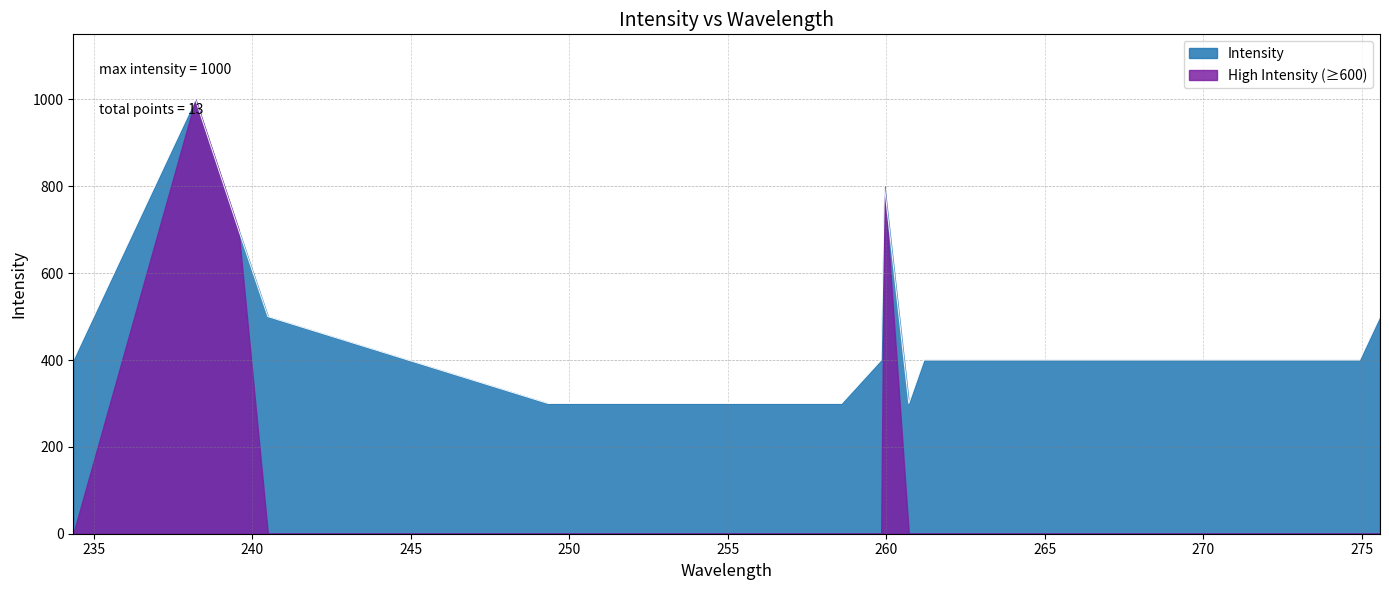

Which has a higher value, 239.56254 or 259.93956?

259.93956